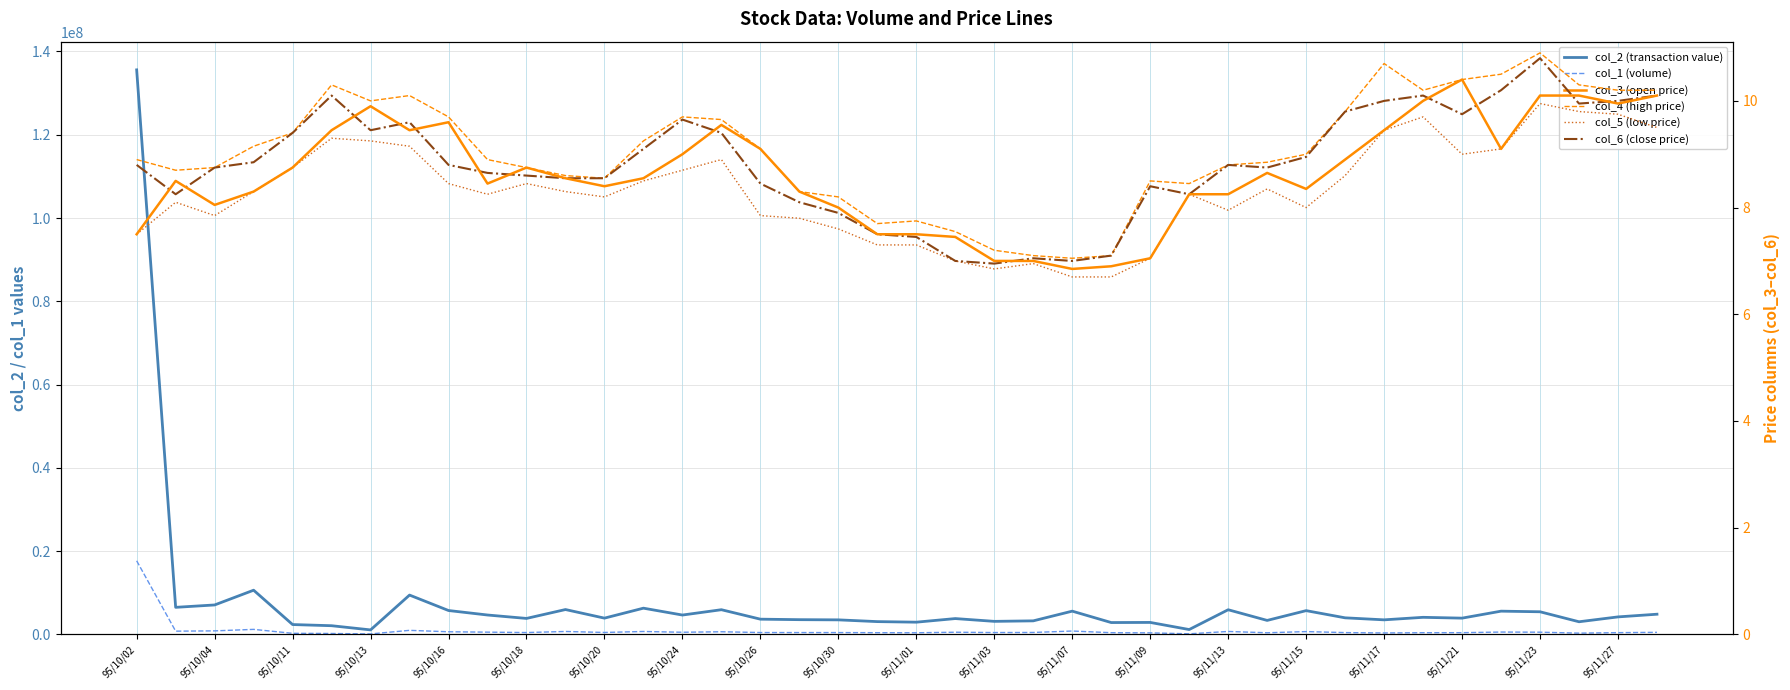

List the series in order of their peak value, highest first.

col_2 (transaction value), col_1 (volume), col_4 (high price), col_6 (close price), col_3 (open price), col_5 (low price)